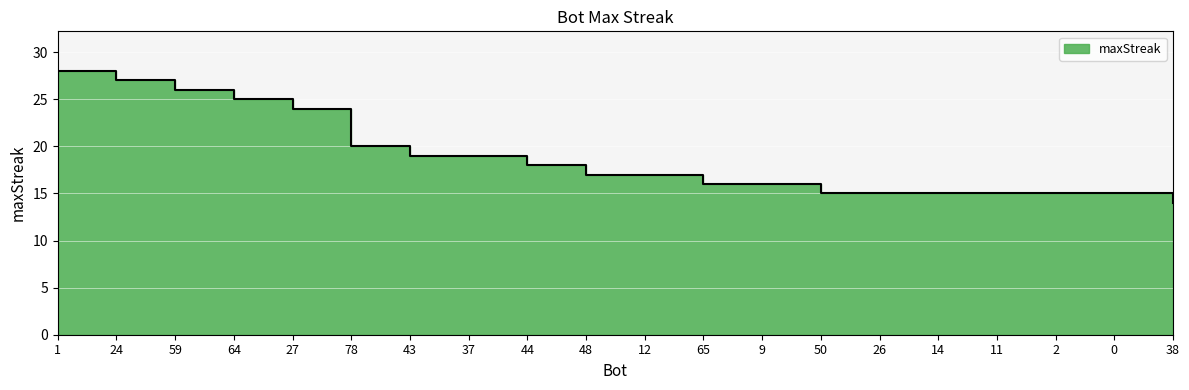

Rank the categories by value from lowest to highest.

38, 50, 26, 14, 11, 2, 0, 65, 9, 48, 12, 44, 43, 37, 78, 27, 64, 59, 24, 1